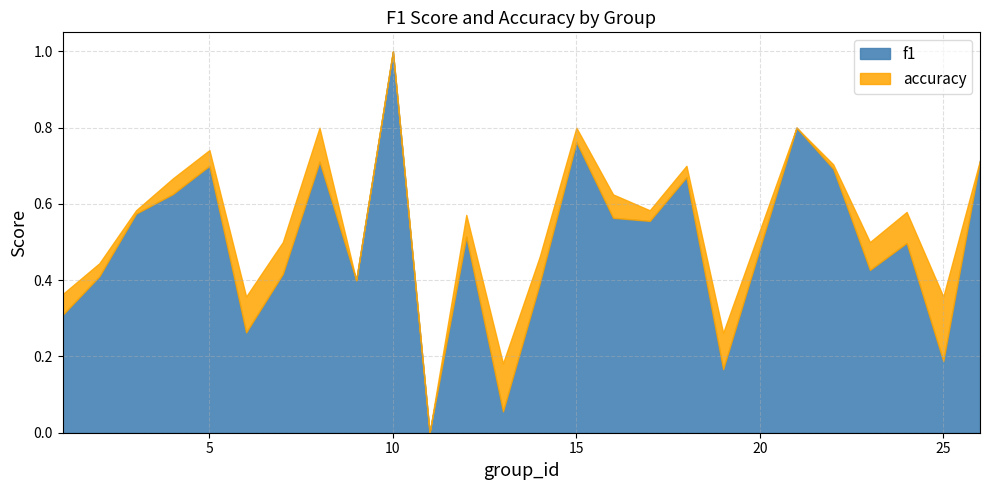

Which category has the lowest value in the f1 series?

11